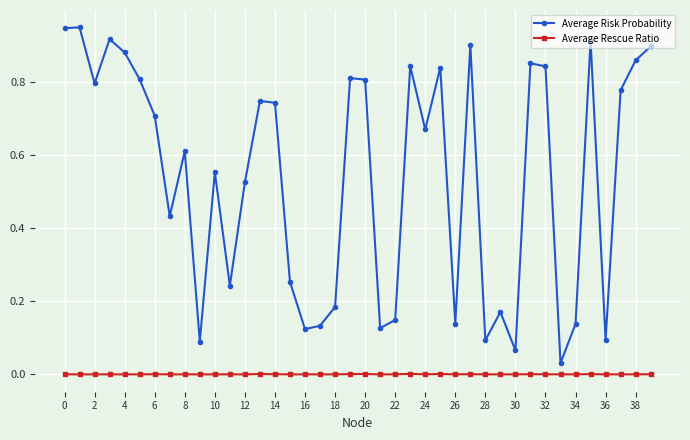

List the series in order of their peak value, lowest first.

Average Rescue Ratio, Average Risk Probability